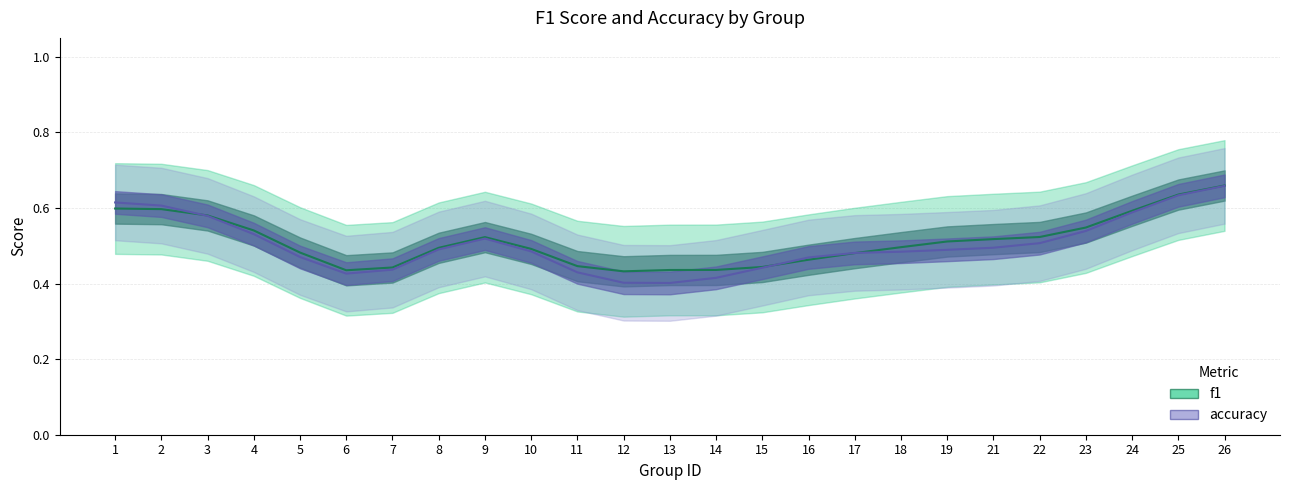

Count the number of data series in this chart.

2